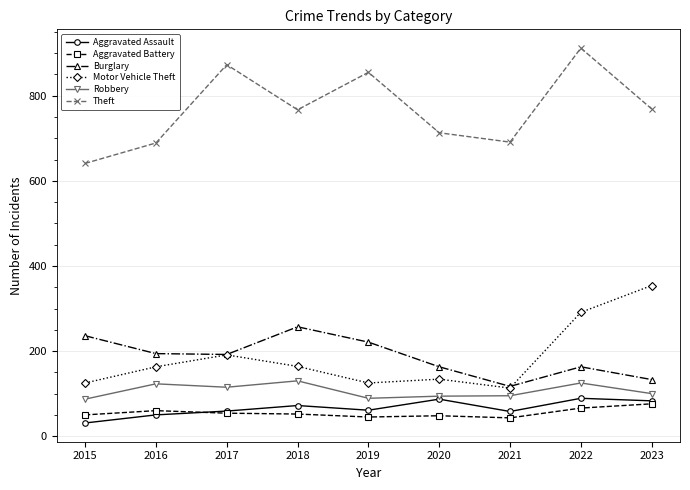

What is the value of the Robbery point at the 6th from the left?

94